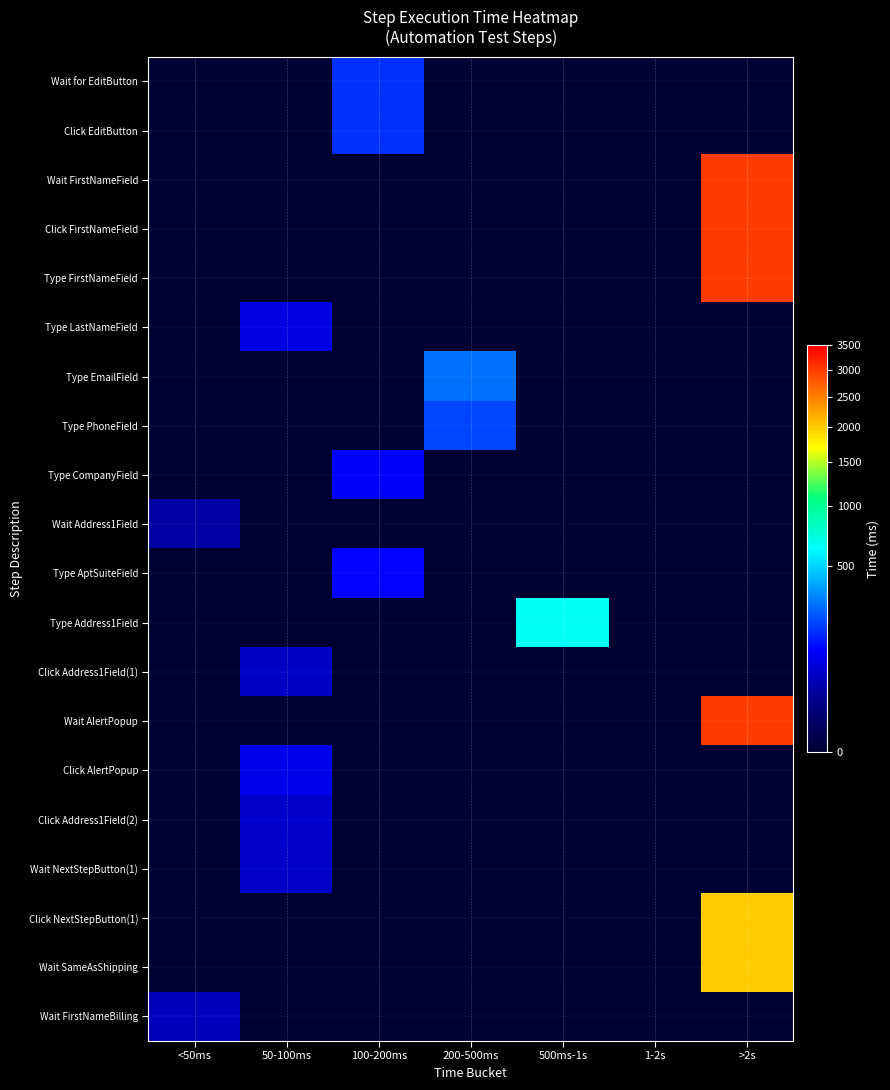

Reading left to right, transcribe all the data shown in this chart.

Wait for EditButton: <50ms=0	50-100ms=0	100-200ms=171	200-500ms=0	500ms-1s=0	1-2s=0	>2s=0
Click EditButton: <50ms=0	50-100ms=0	100-200ms=171	200-500ms=0	500ms-1s=0	1-2s=0	>2s=0
Wait FirstNameField: <50ms=0	50-100ms=0	100-200ms=0	200-500ms=0	500ms-1s=0	1-2s=0	>2s=3000
Click FirstNameField: <50ms=0	50-100ms=0	100-200ms=0	200-500ms=0	500ms-1s=0	1-2s=0	>2s=3000
Type FirstNameField: <50ms=0	50-100ms=0	100-200ms=0	200-500ms=0	500ms-1s=0	1-2s=0	>2s=3000
Type LastNameField: <50ms=0	50-100ms=81	100-200ms=0	200-500ms=0	500ms-1s=0	1-2s=0	>2s=0
Type EmailField: <50ms=0	50-100ms=0	100-200ms=0	200-500ms=278	500ms-1s=0	1-2s=0	>2s=0
Type PhoneField: <50ms=0	50-100ms=0	100-200ms=0	200-500ms=200	500ms-1s=0	1-2s=0	>2s=0
Type CompanyField: <50ms=0	50-100ms=0	100-200ms=109	200-500ms=0	500ms-1s=0	1-2s=0	>2s=0
Wait Address1Field: <50ms=33	50-100ms=0	100-200ms=0	200-500ms=0	500ms-1s=0	1-2s=0	>2s=0
Type AptSuiteField: <50ms=0	50-100ms=0	100-200ms=111	200-500ms=0	500ms-1s=0	1-2s=0	>2s=0
Type Address1Field: <50ms=0	50-100ms=0	100-200ms=0	200-500ms=0	500ms-1s=647	1-2s=0	>2s=0
Click Address1Field(1): <50ms=0	50-100ms=56	100-200ms=0	200-500ms=0	500ms-1s=0	1-2s=0	>2s=0
Wait AlertPopup: <50ms=0	50-100ms=0	100-200ms=0	200-500ms=0	500ms-1s=0	1-2s=0	>2s=3000
Click AlertPopup: <50ms=0	50-100ms=91	100-200ms=0	200-500ms=0	500ms-1s=0	1-2s=0	>2s=0
Click Address1Field(2): <50ms=0	50-100ms=60	100-200ms=0	200-500ms=0	500ms-1s=0	1-2s=0	>2s=0
Wait NextStepButton(1): <50ms=0	50-100ms=59	100-200ms=0	200-500ms=0	500ms-1s=0	1-2s=0	>2s=0
Click NextStepButton(1): <50ms=0	50-100ms=0	100-200ms=0	200-500ms=0	500ms-1s=0	1-2s=0	>2s=2000
Wait SameAsShipping: <50ms=0	50-100ms=0	100-200ms=0	200-500ms=0	500ms-1s=0	1-2s=0	>2s=2000
Wait FirstNameBilling: <50ms=47	50-100ms=0	100-200ms=0	200-500ms=0	500ms-1s=0	1-2s=0	>2s=0